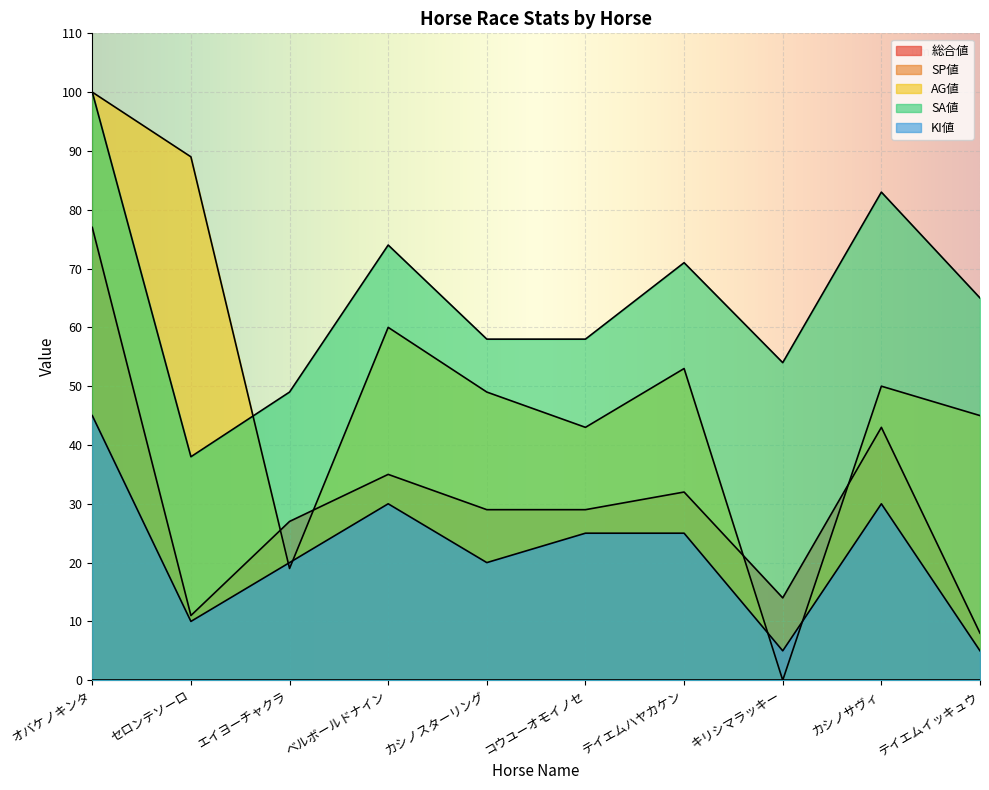

What is the value of the 総合値 point at the 10th from the left?

8